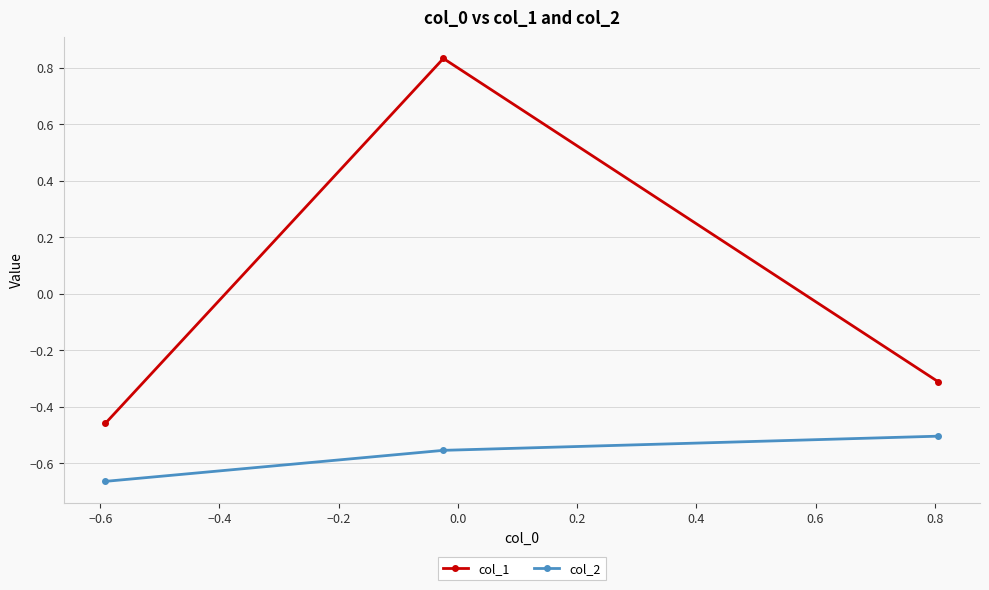

What is the value of the col_1 point at the 3rd from the left?

-0.3